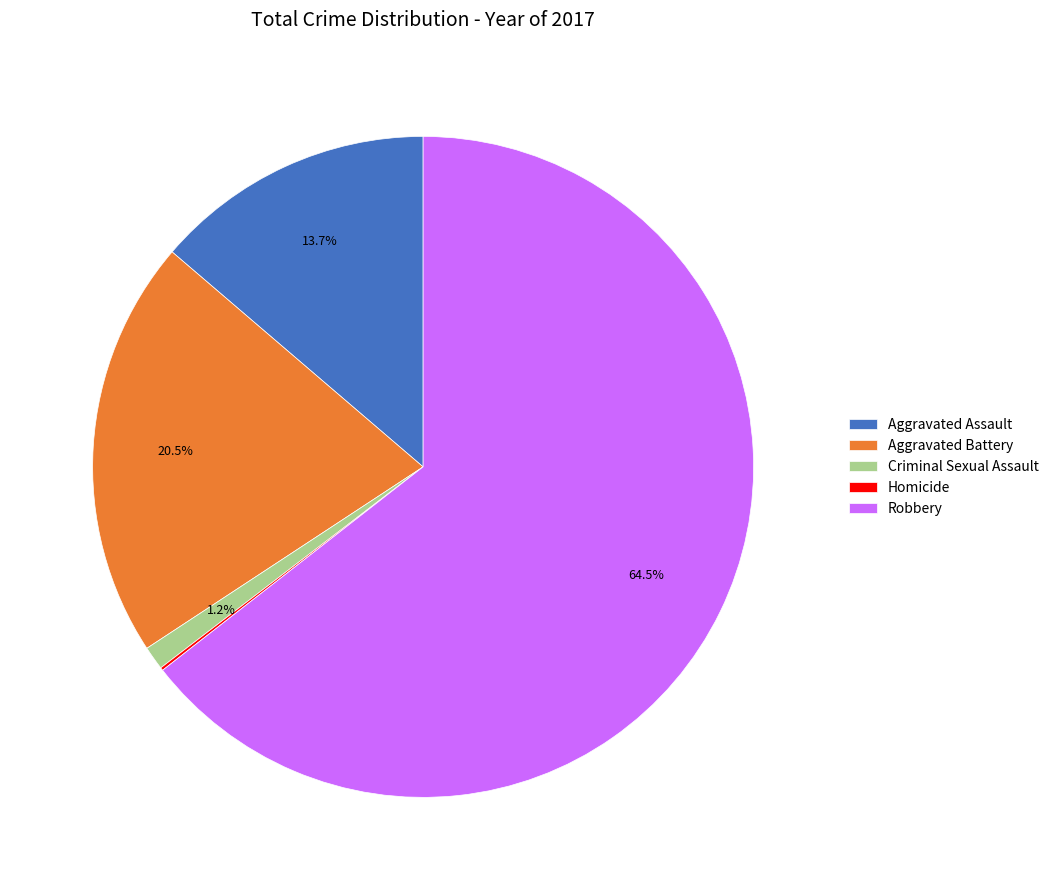

How much of the chart is everything except Criminal Sexual Assault?

98.8%